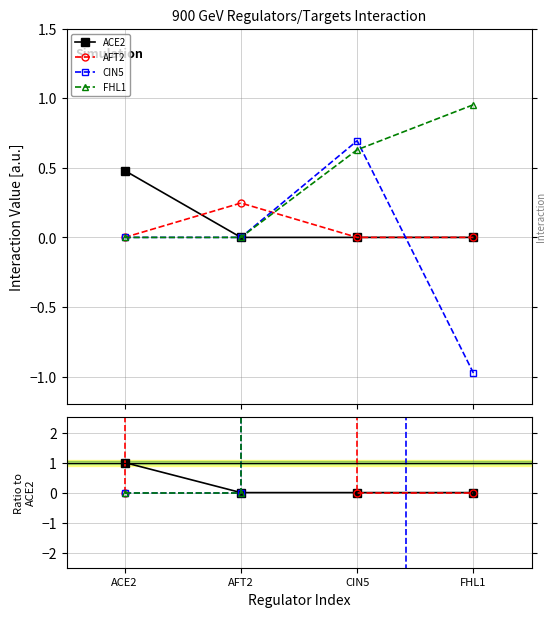

Which has a higher value, AFT2 or FHL1?

AFT2